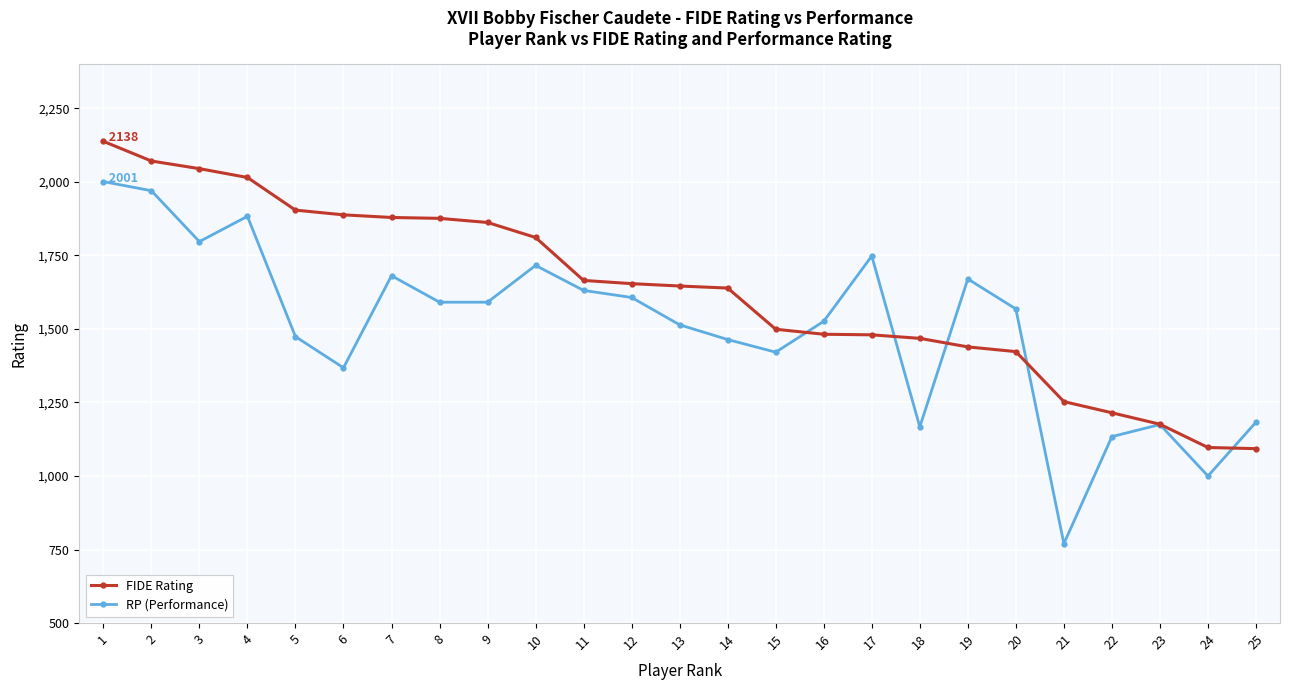

What is the difference between the maximum and minimum values in the FIDE Rating series?

1045